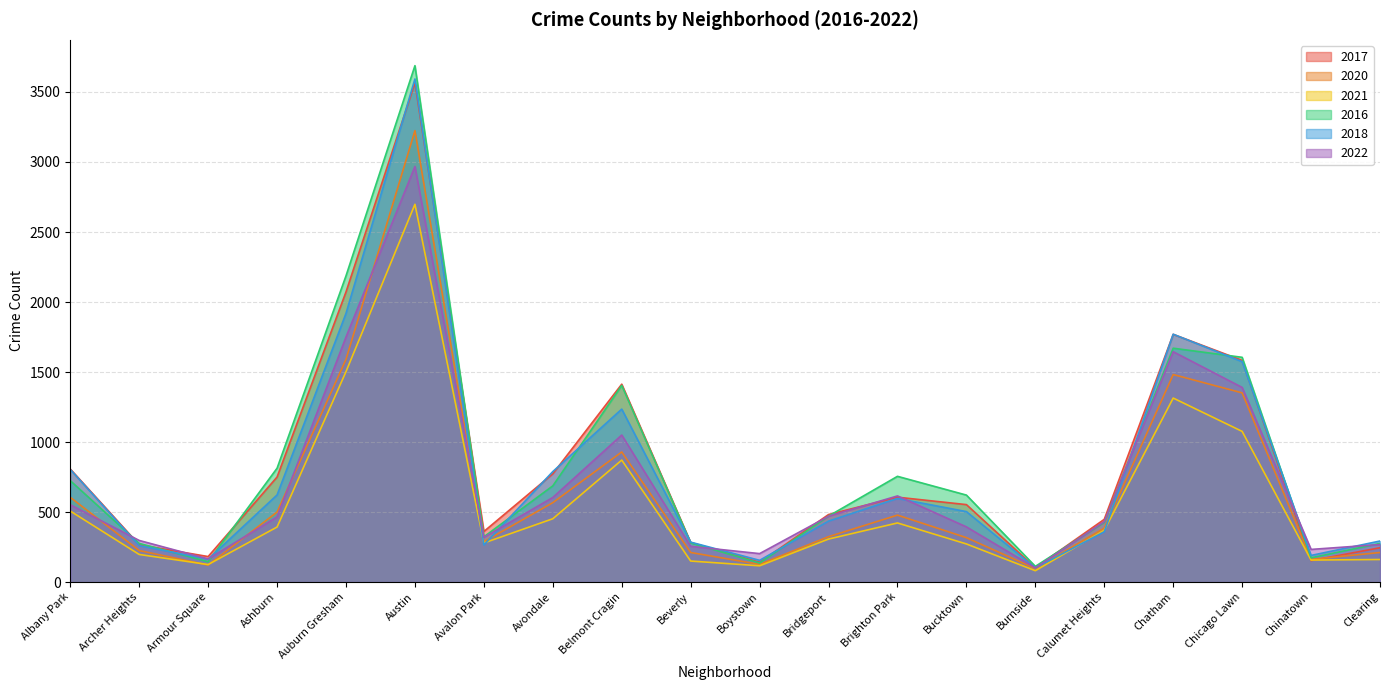

Reading left to right, extract all data points from this chart.

2017: 807	266	182	750	2072	3565	361	773	1413	282	141	482	606	553	102	448	1769	1583	153	245
2020: 605	225	121	500	1591	3224	288	567	929	211	126	324	478	317	96	385	1482	1351	162	211
2021: 507	197	125	393	1503	2698	279	452	871	150	116	307	422	272	81	370	1314	1076	157	161
2016: 724	276	145	813	2187	3688	323	687	1404	280	136	471	755	621	112	427	1670	1605	173	276
2018: 804	260	163	622	1919	3593	265	789	1235	285	155	435	597	503	101	359	1770	1574	190	293
2022: 552	297	165	465	1750	2968	319	604	1050	255	203	470	615	394	101	432	1645	1390	233	268